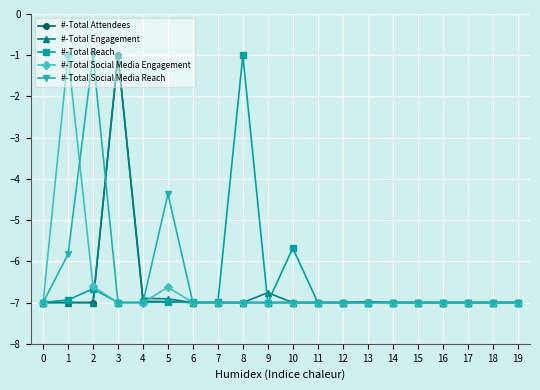

At which category does #-Total Reach reach its first local peak?

2